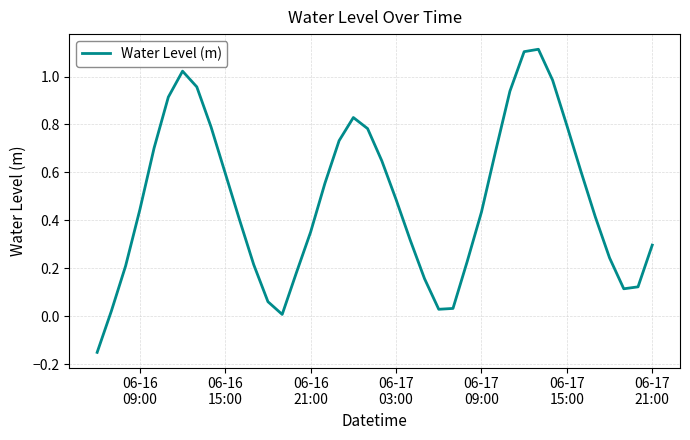

What is the maximum value shown in the chart?

1.1